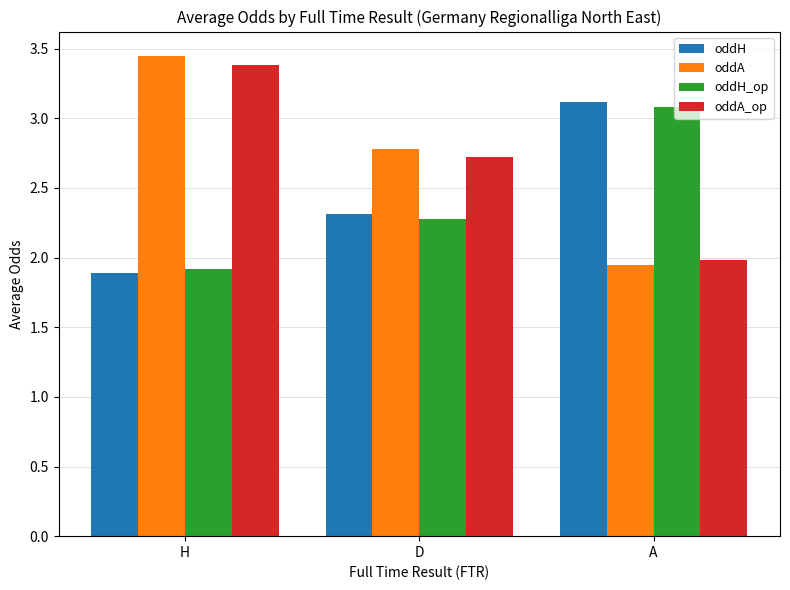

What is the average value of the oddA series?

2.7